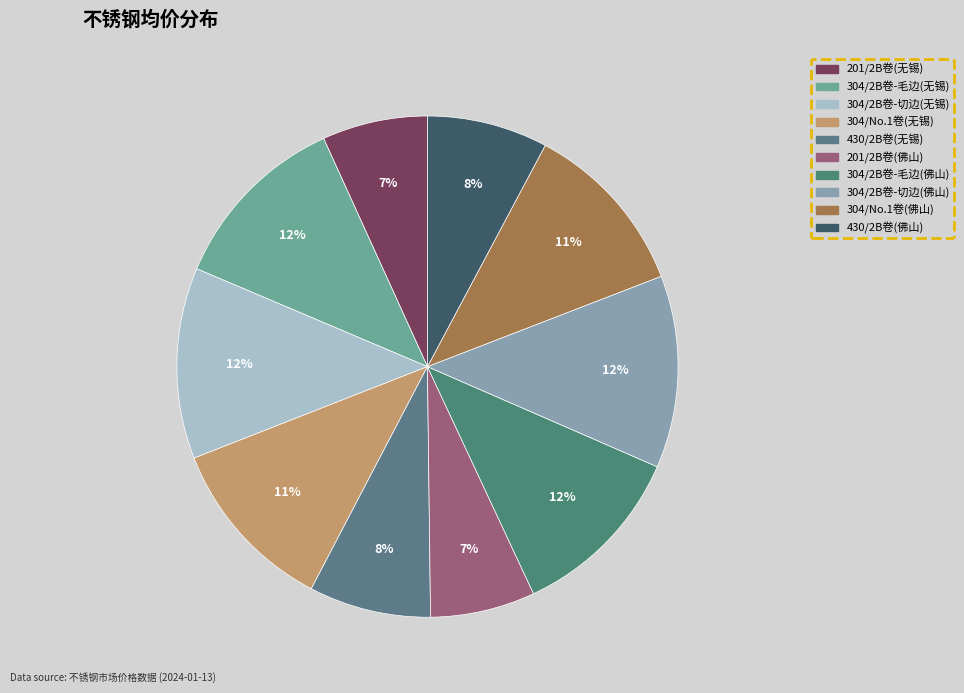

What is the total percentage of 304/2B卷-切边(无锡) and 304/2B卷-毛边(无锡)?

24.2%